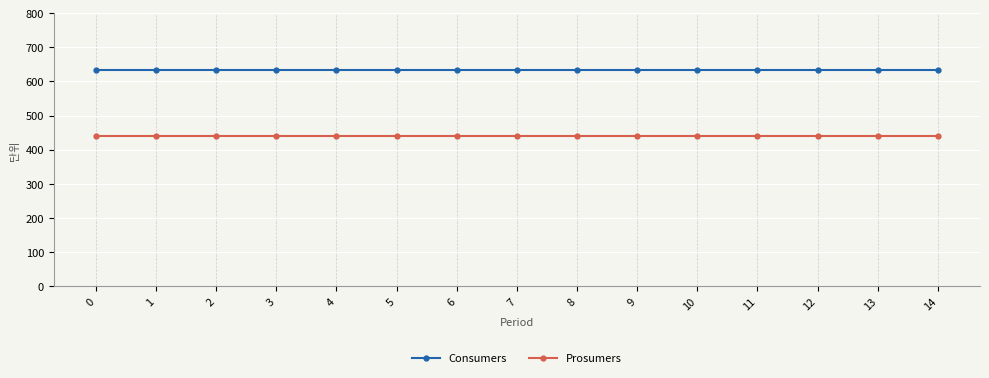

What is the spread (max minus min) of values at 13?

195